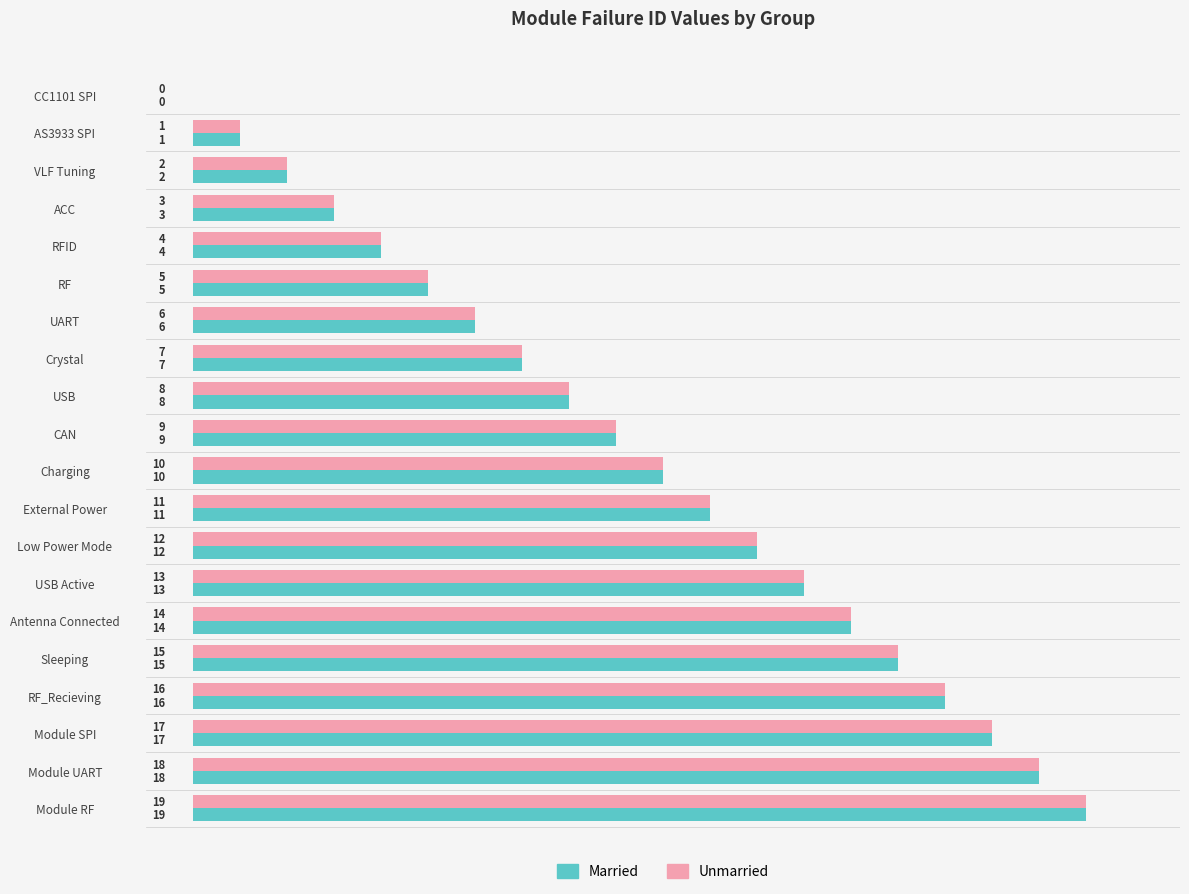

The value of Married at CC1101 SPI is 0. True or false?

True